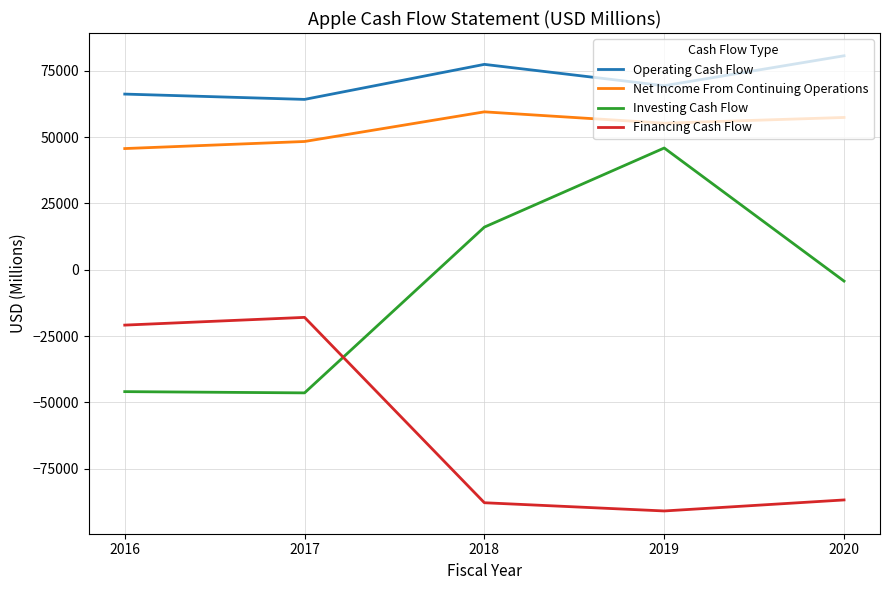

Which category has the highest value in the Net Income From Continuing Operations series?

2018